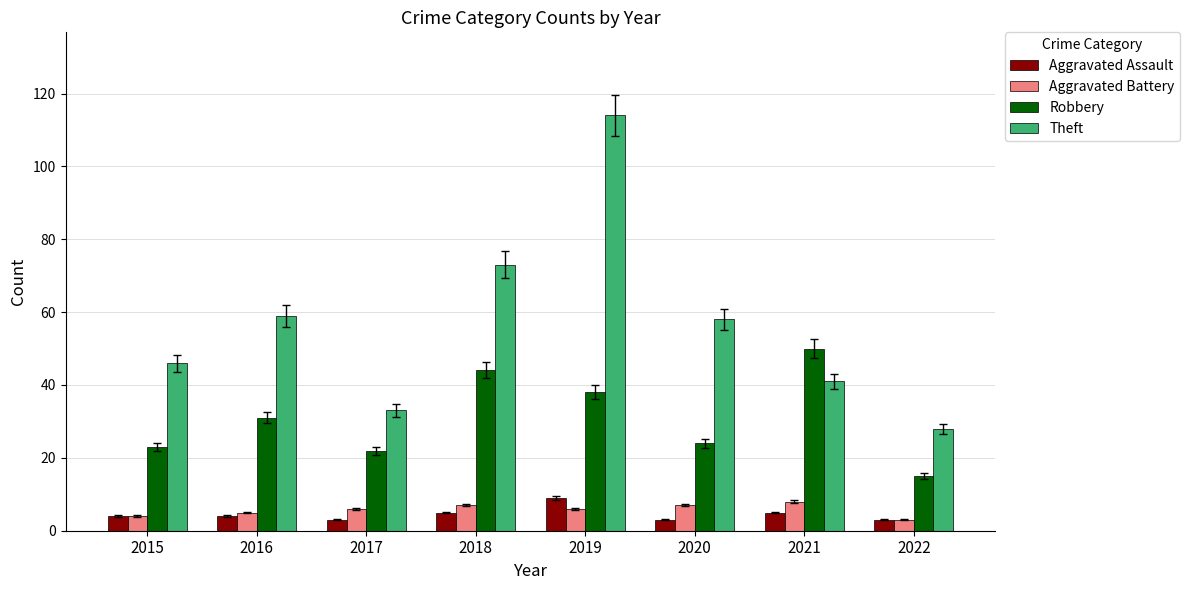

What is the smallest value displayed?

3